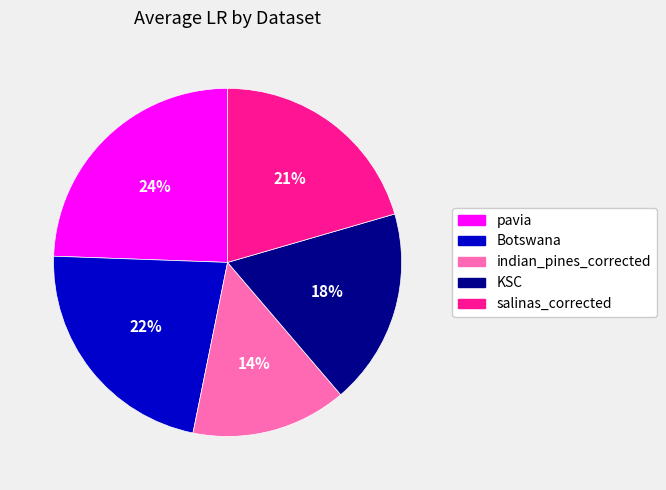

Count the number of slices in the pie.

5